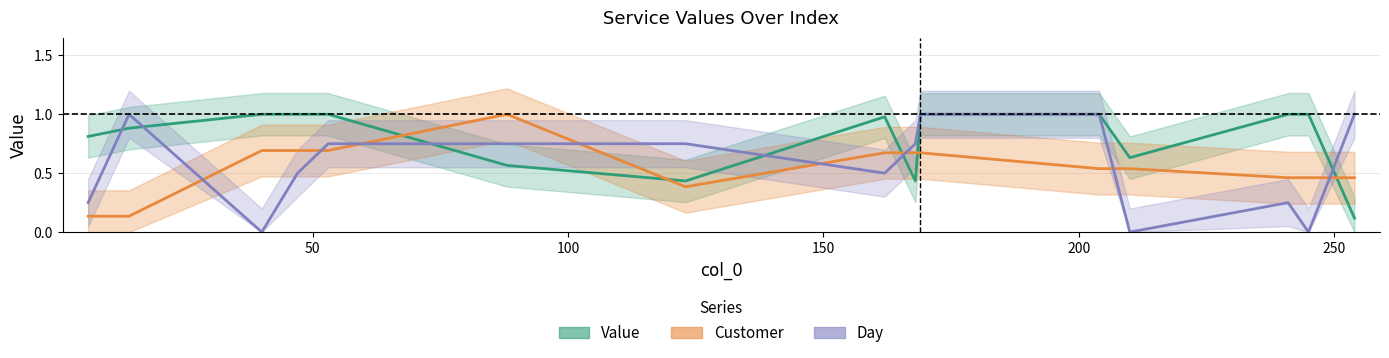

Which series has the largest range (max minus min)?

Day